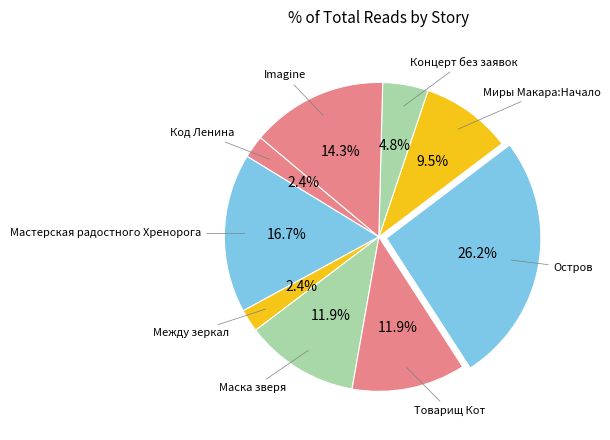

Which slice is the largest?

Остров